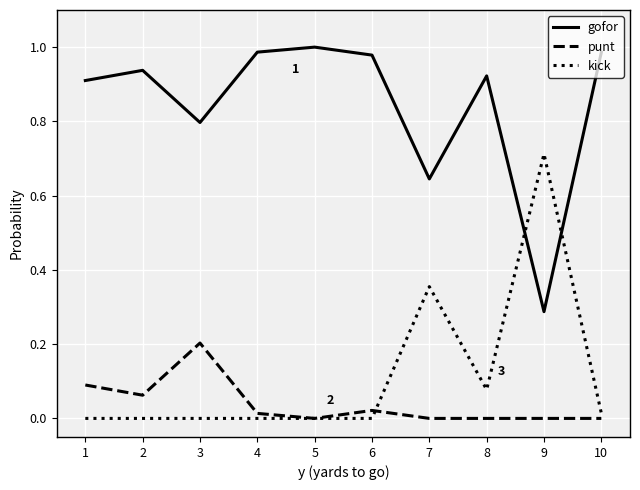

Is the value of gofor at 6 greater than the value of punt at 10?

Yes